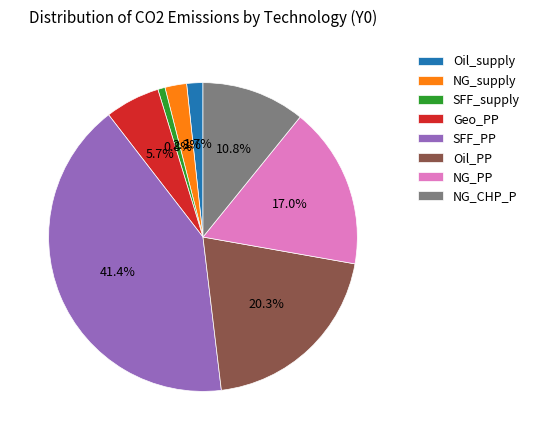

Approximately how many times larger is the value at Oil_supply compared to SFF_supply?

2.2